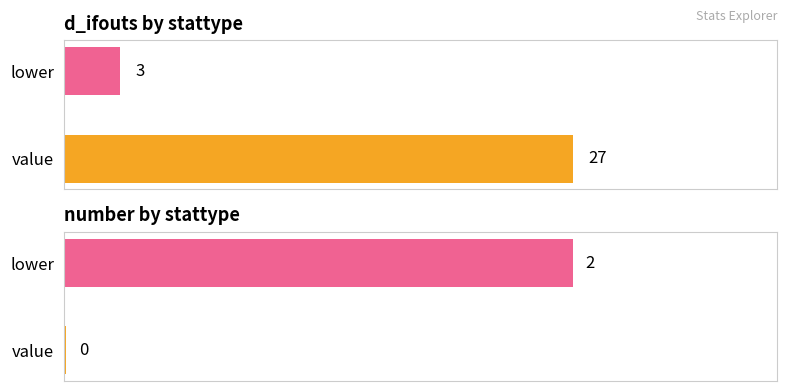

Count the number values in the range 0 to 2.

2